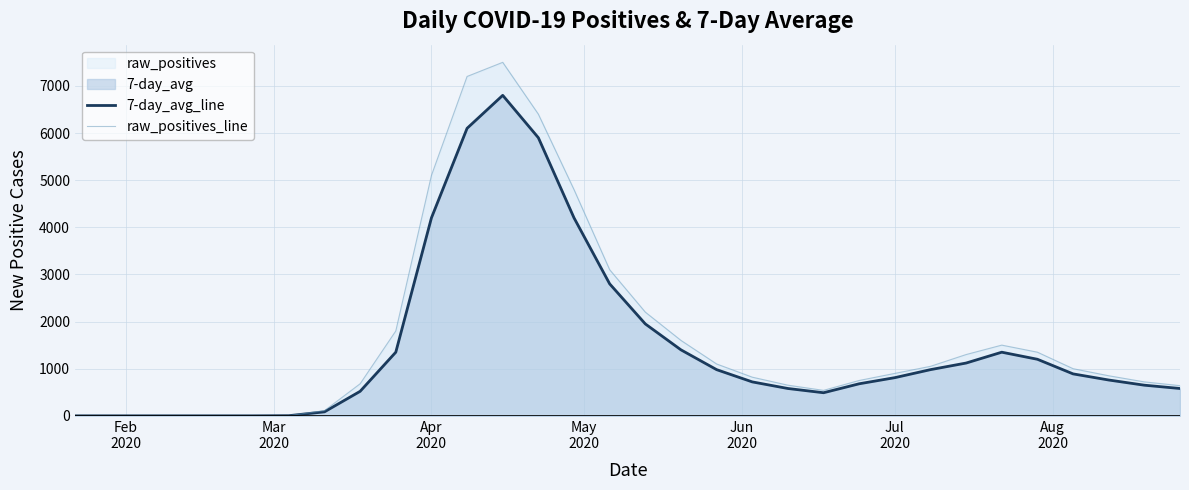

What is the average value of the 7-day_avg_line series?

1472